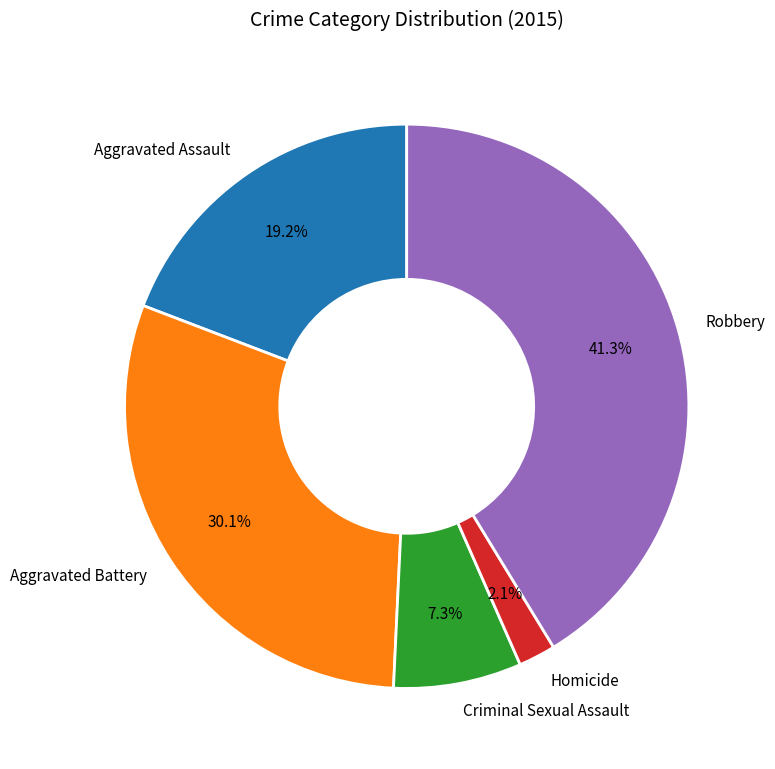

What is the largest slice in the pie chart?

Robbery